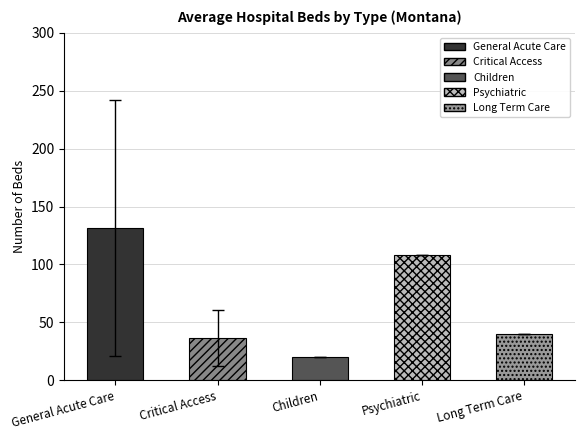

Reading left to right, list all the values displayed in this chart.

131.5	36.4	20.0	108.0	40.0